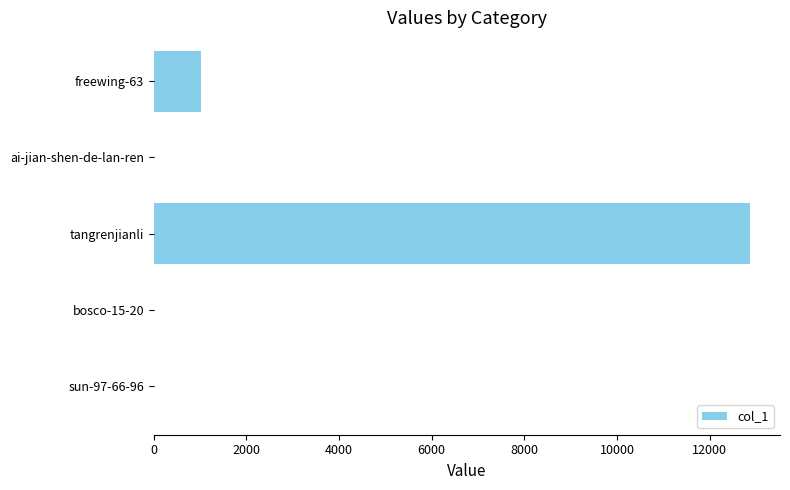

The value at tangrenjianli is 22986. True or false?

False